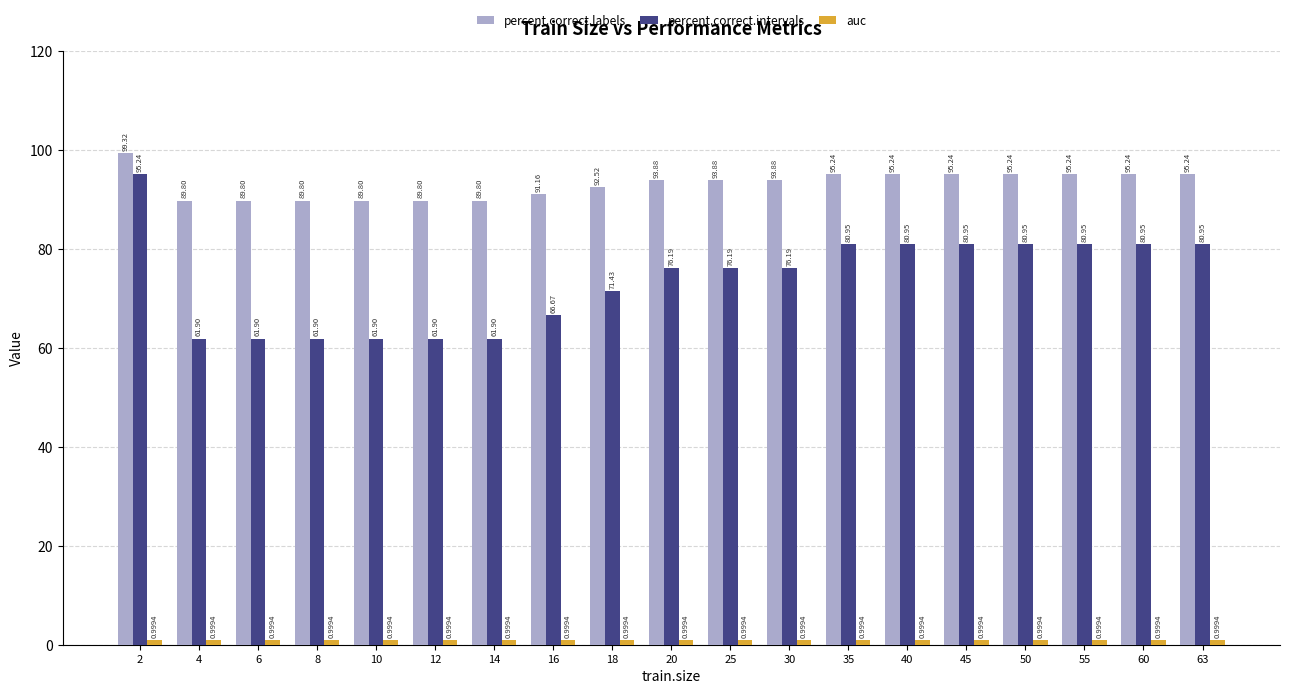

What is the difference between the highest and lowest values at 14?

88.8